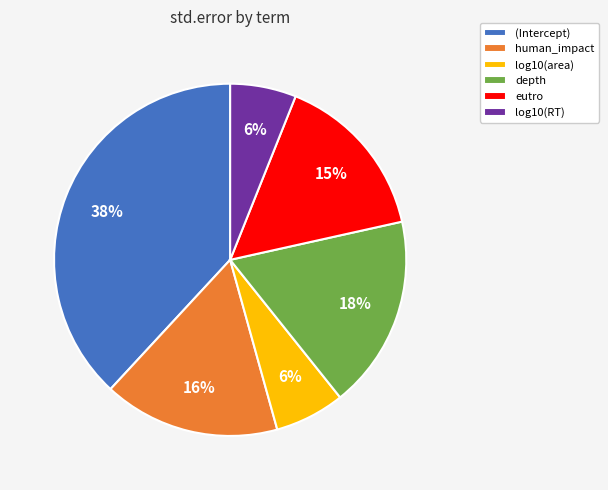

True or false: log10(RT) accounts for 6% of the total.

True